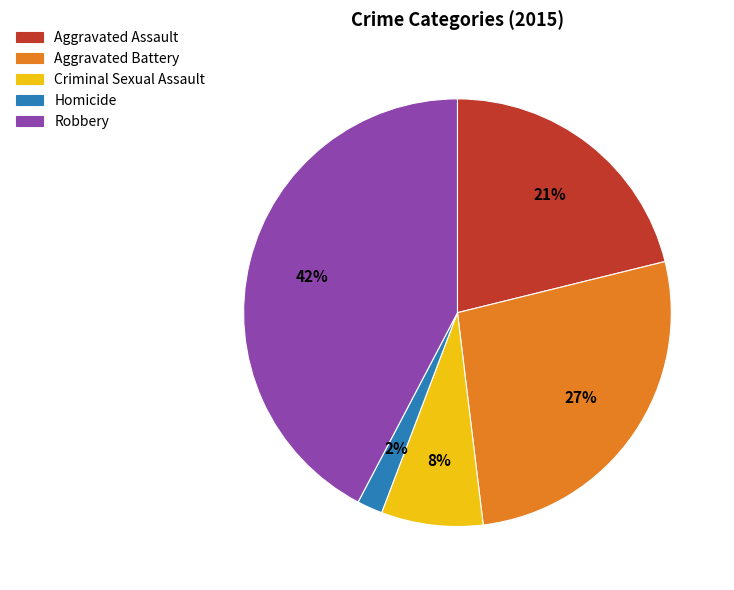

True or false: Homicide accounts for 2% of the total.

True